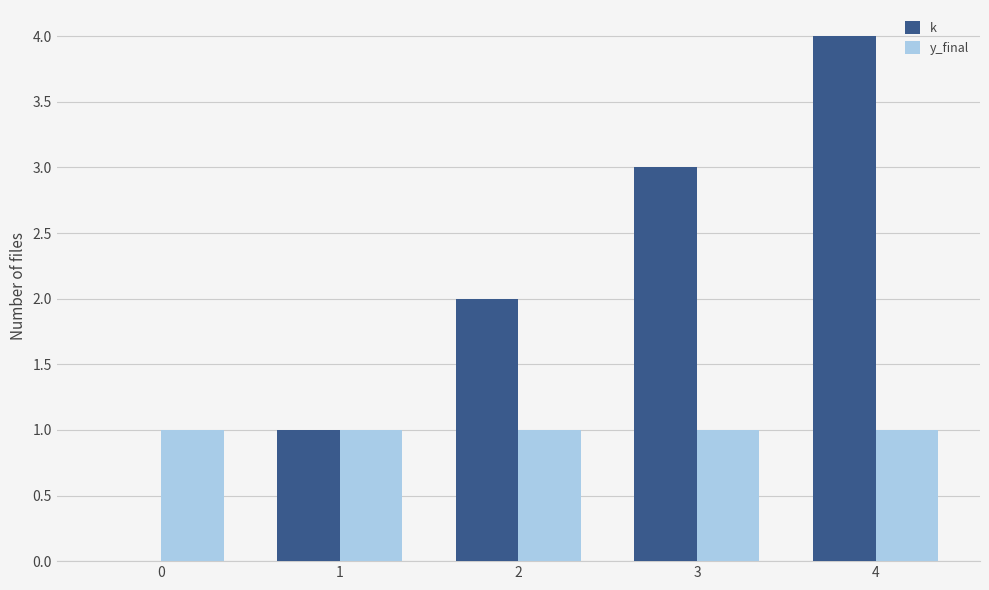

Which category has the highest value across all series?

4